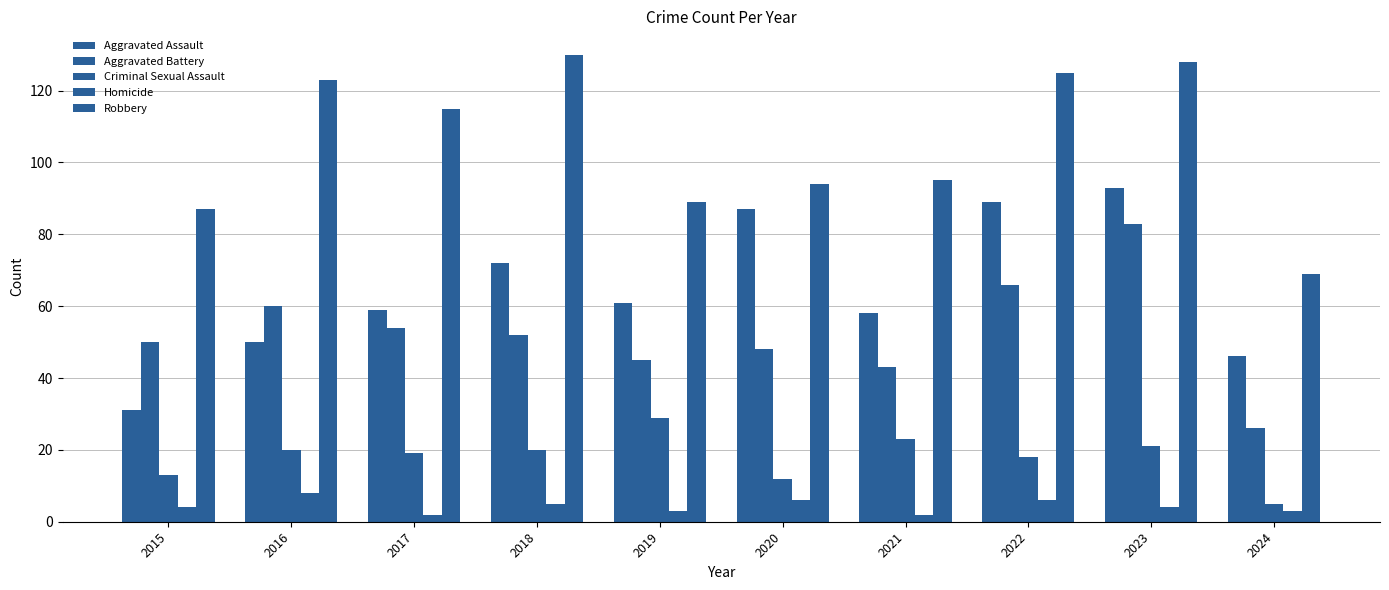

The value of Homicide at 2015 is 7. True or false?

False